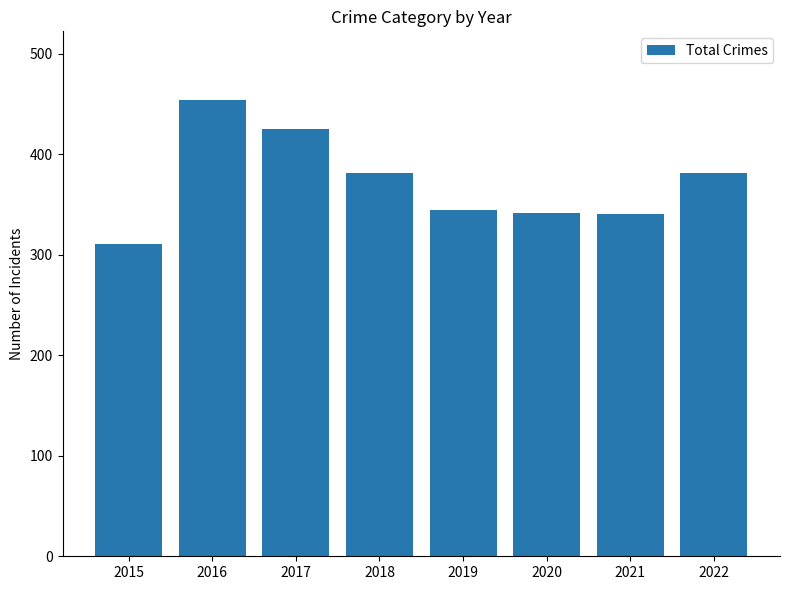

What is the value of the 5th bar from the left?

344